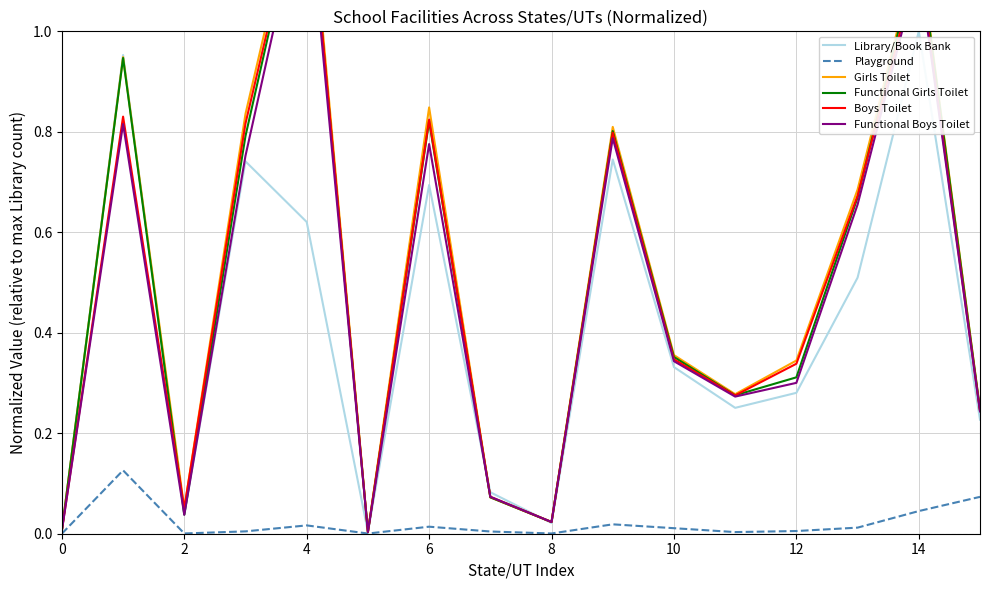

After their last crossing, which series has the higher values: Boys Toilet or Girls Toilet?

Boys Toilet